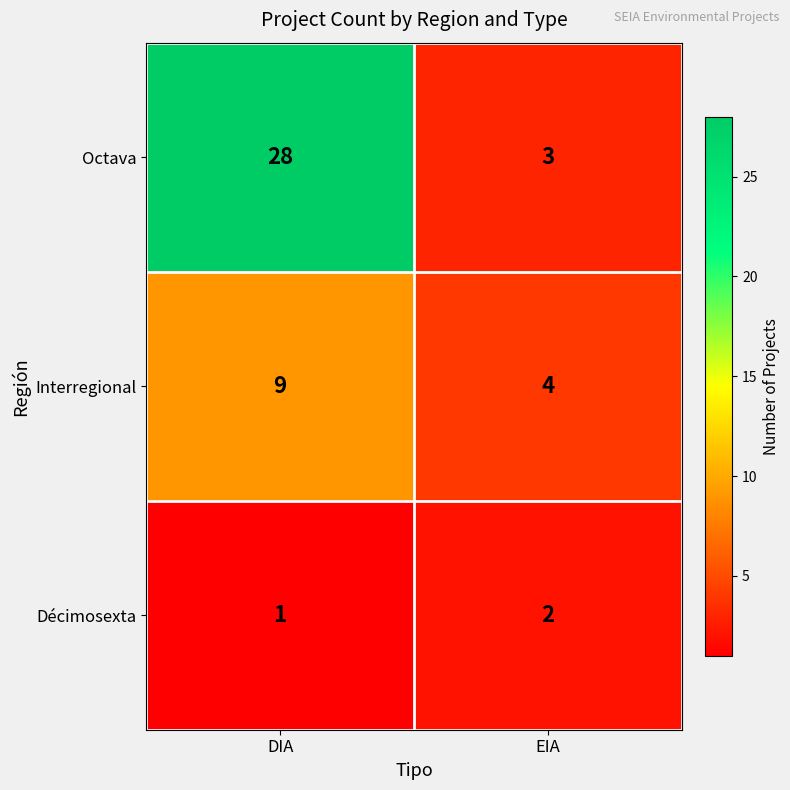

How many categories are shown in the chart?

2